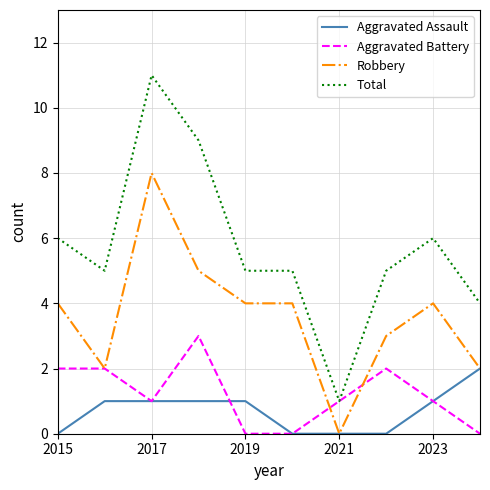

What is the maximum value shown in the chart?

11